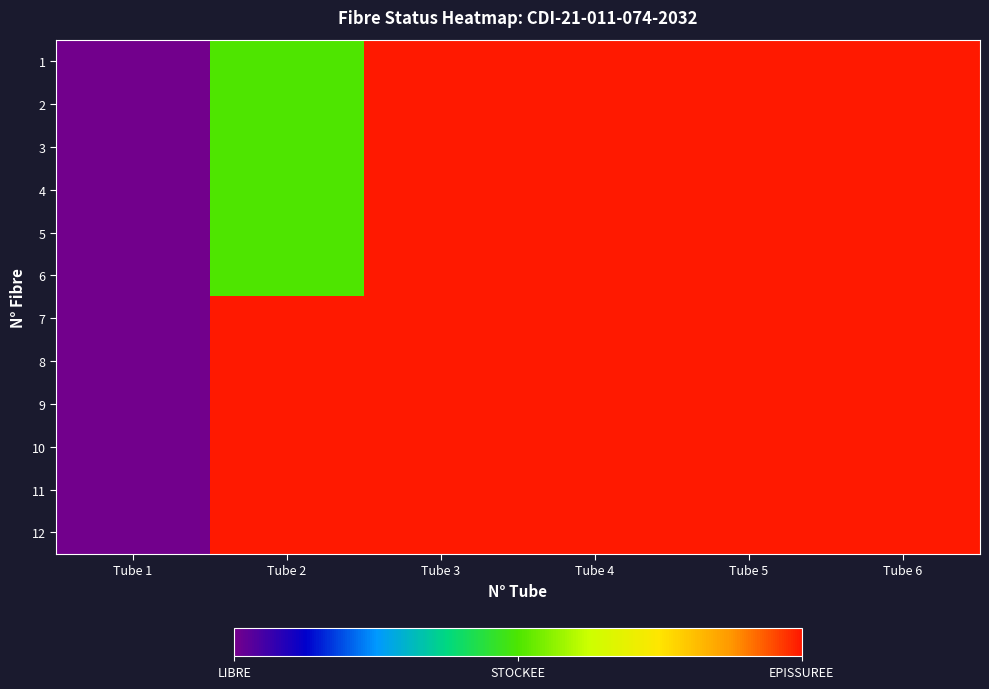

How many categories are shown in the chart?

6